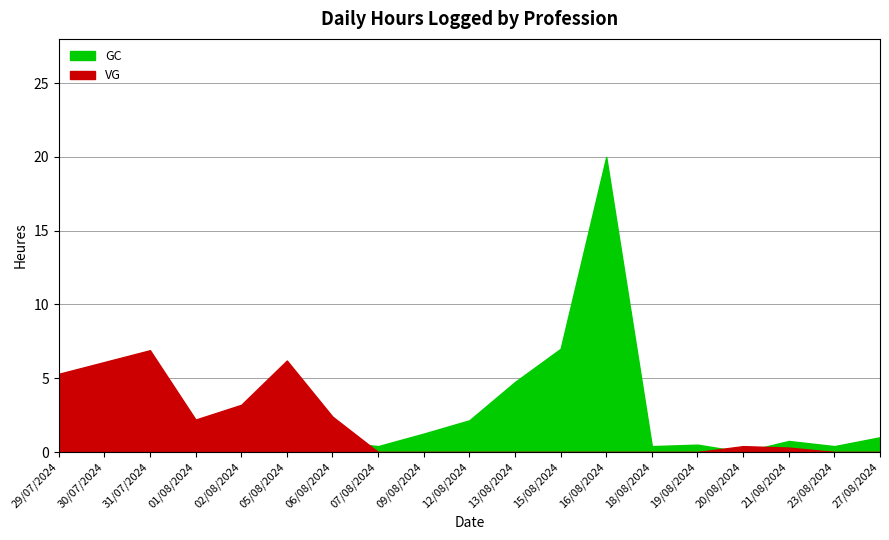

At which category does the chart reach its minimum across all series?

31/07/2024